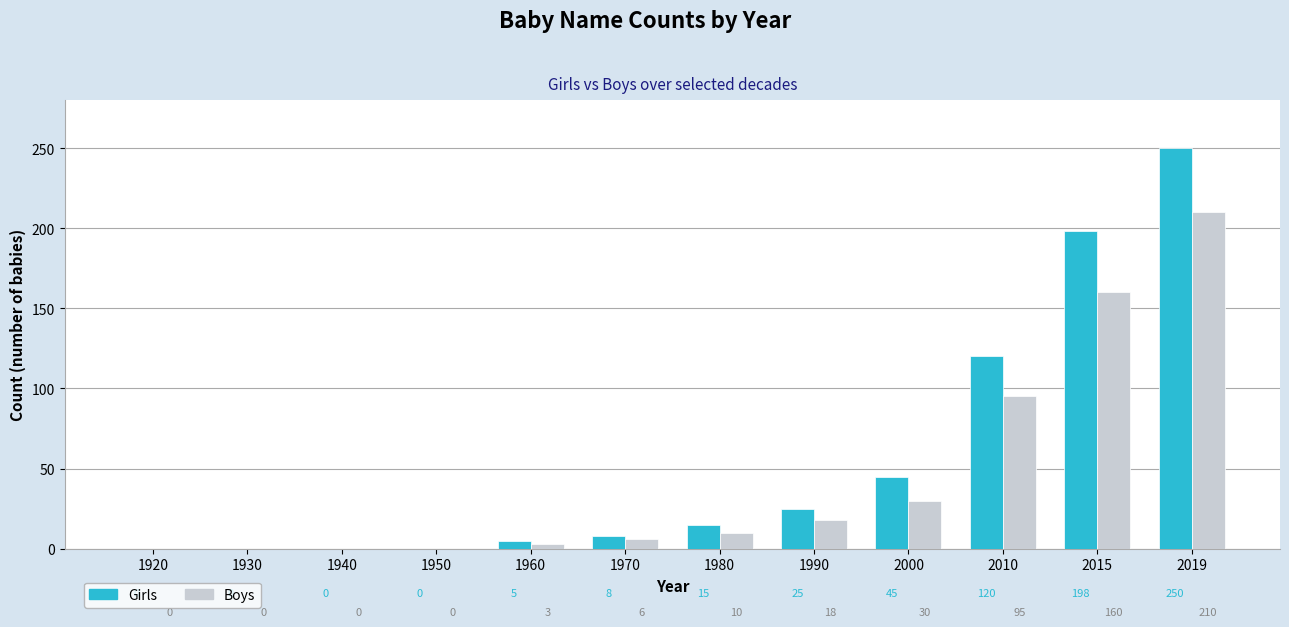

Does the chart contain stacked bars?

No